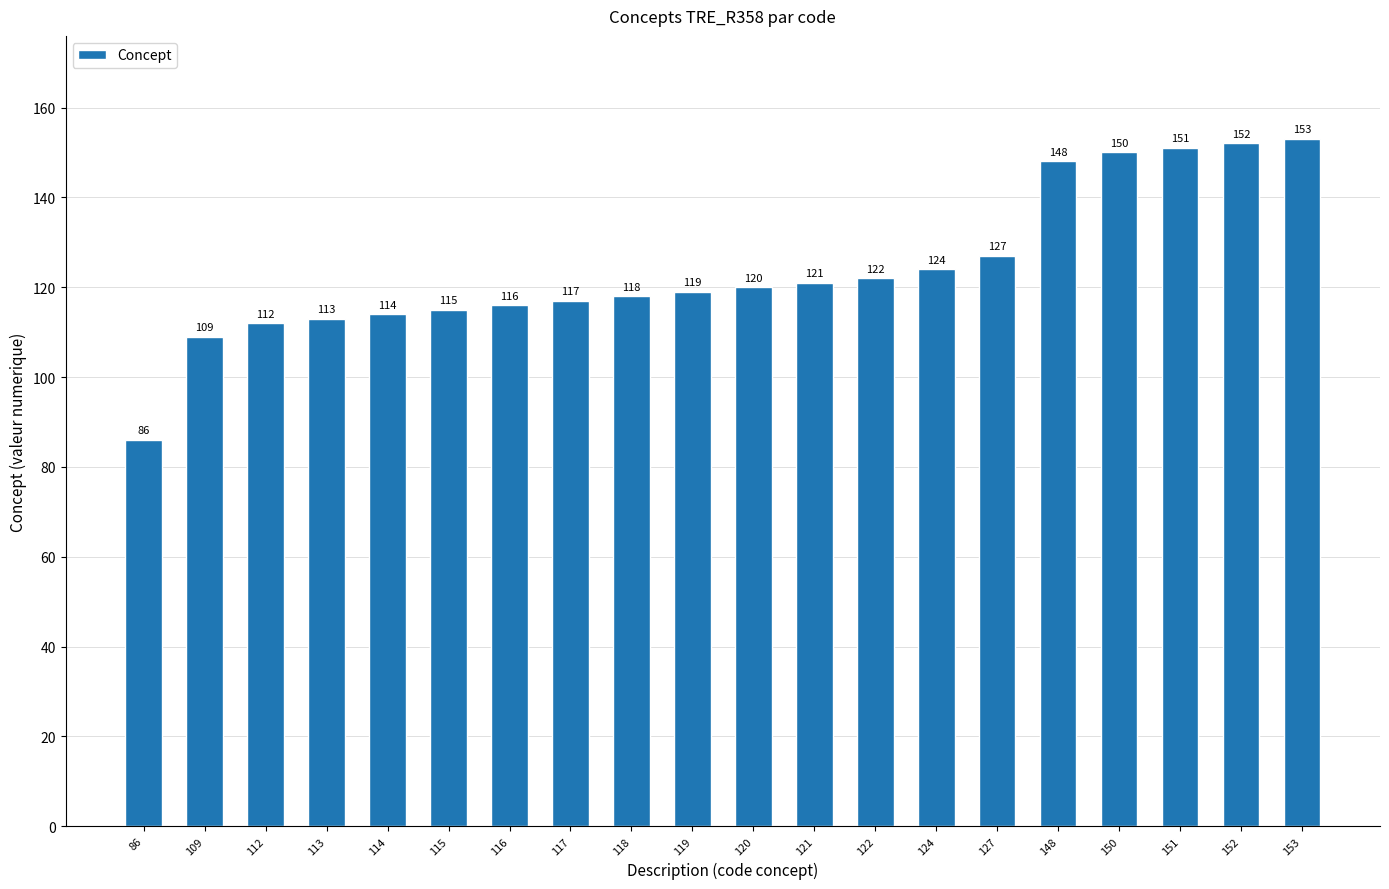

The chart shows a value of 193 at 120. True or false?

False